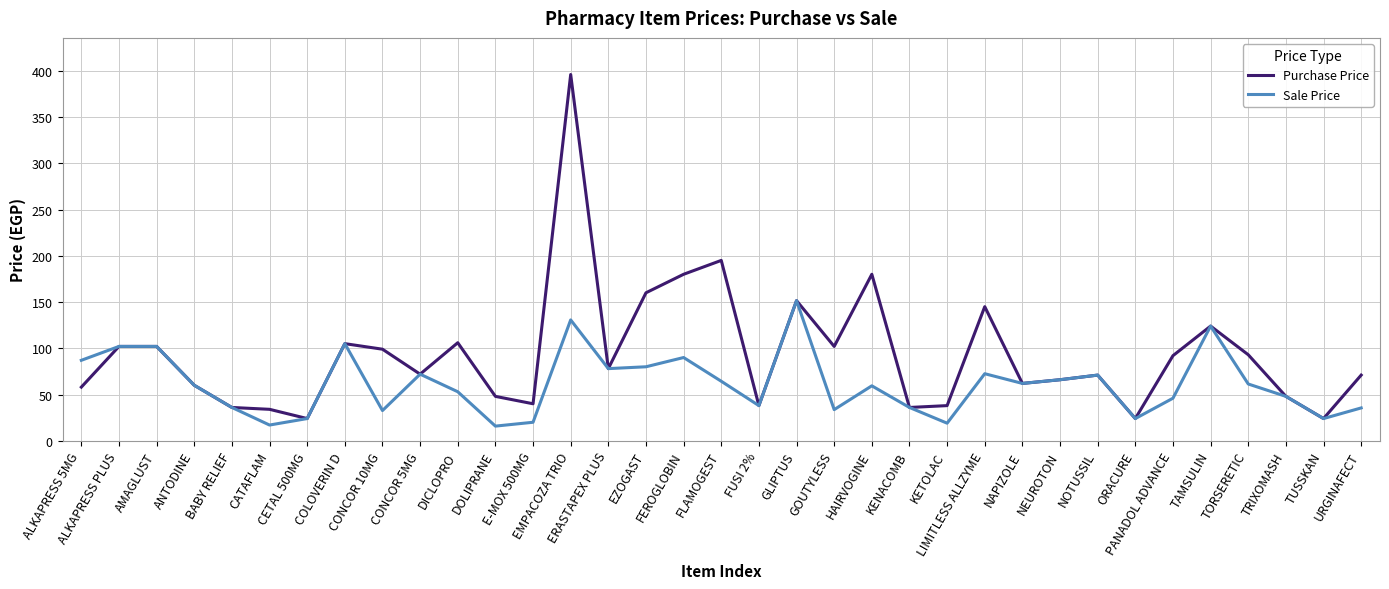

At how many categories does at least one series exceed 162?

4